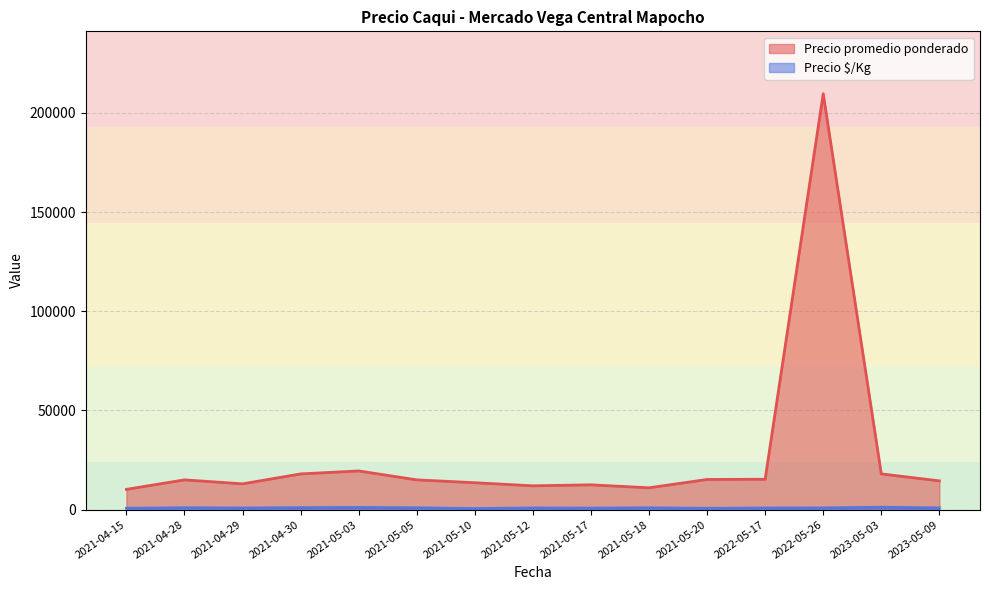

How many lines are shown in the chart?

2